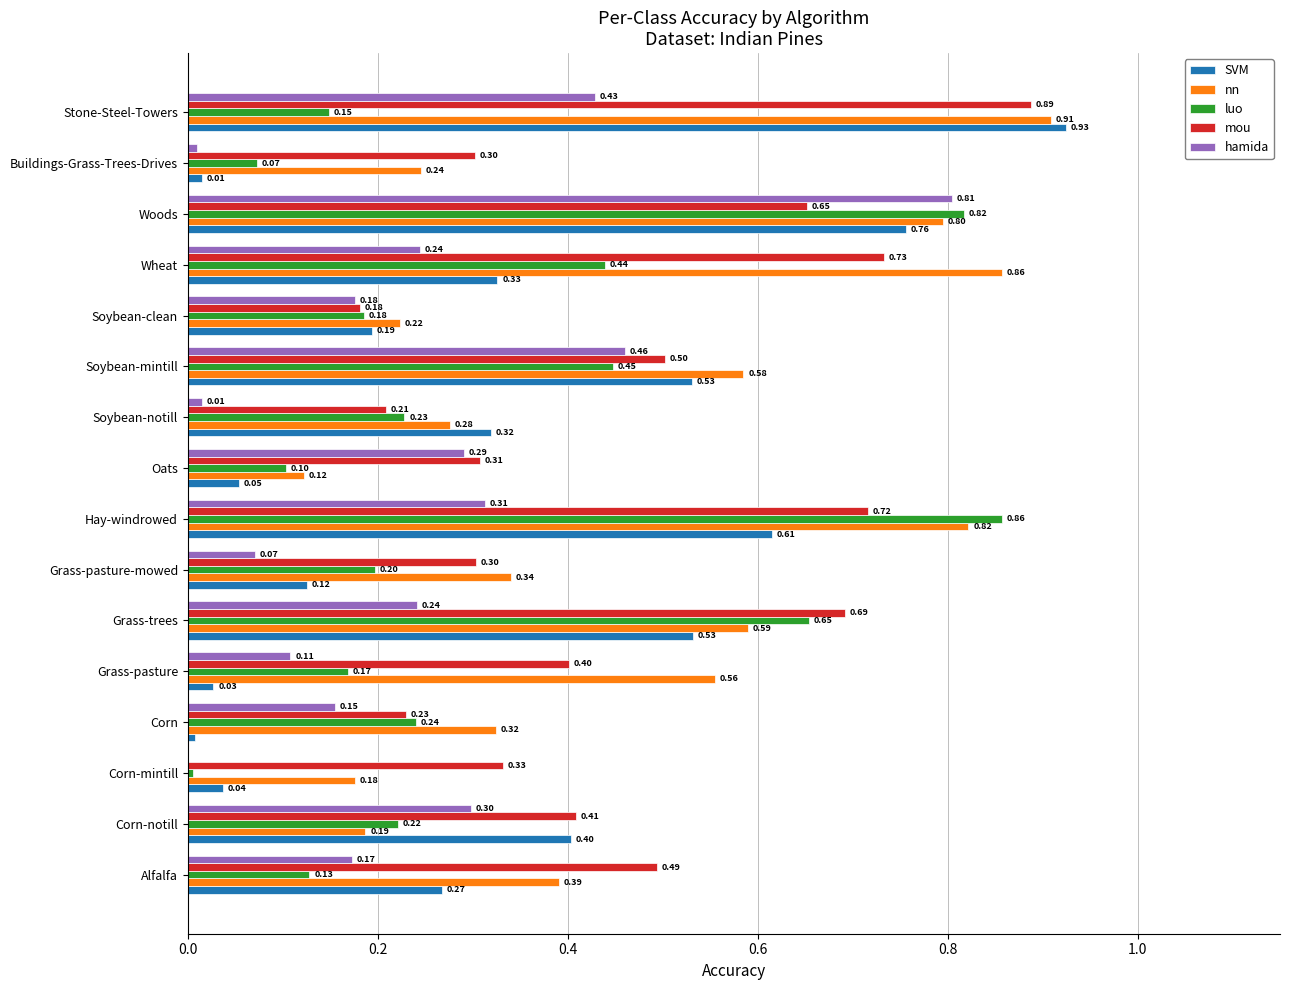

At which label does luo reach its peak?

Hay-windrowed